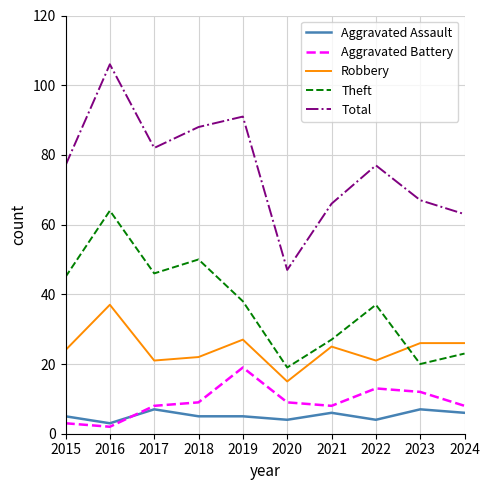

Which series has the largest total across all categories?

Total